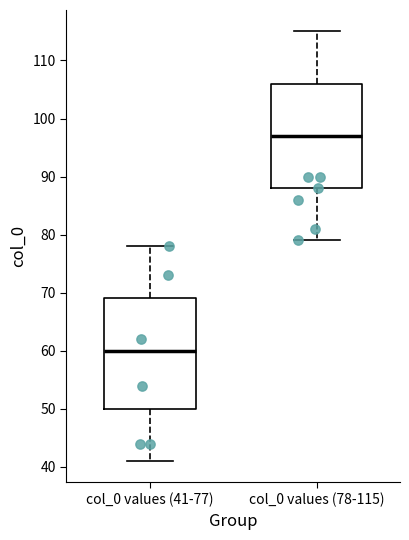

Reading left to right, read every box against the y-axis: the position of its median line, the range the box covers, and the ends of its whiskers. The values are not printed on the chart, so give them approximately, as read against the axis.

col_0 values (41-77): median 60, box 50 to 69, whiskers 41 to 78
col_0 values (78-115): median 97, box 88 to 106, whiskers 79 to 115